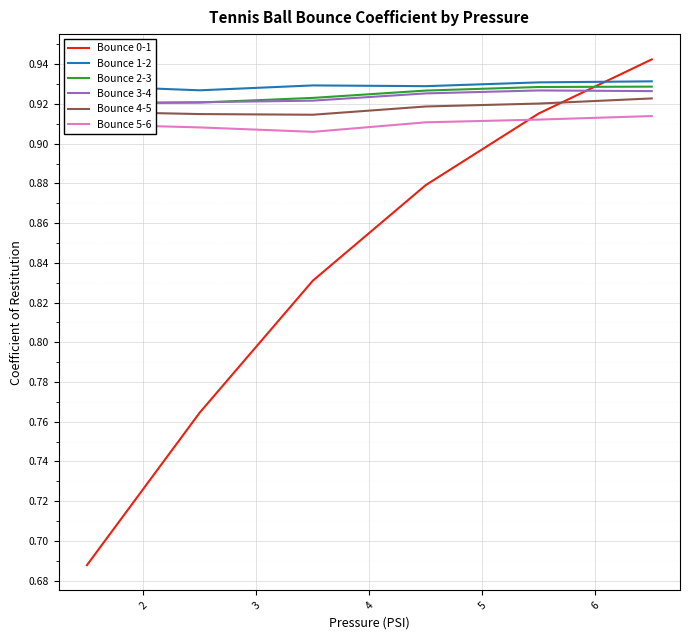

How many times do Bounce 4-5 and Bounce 0-1 cross each other?

1